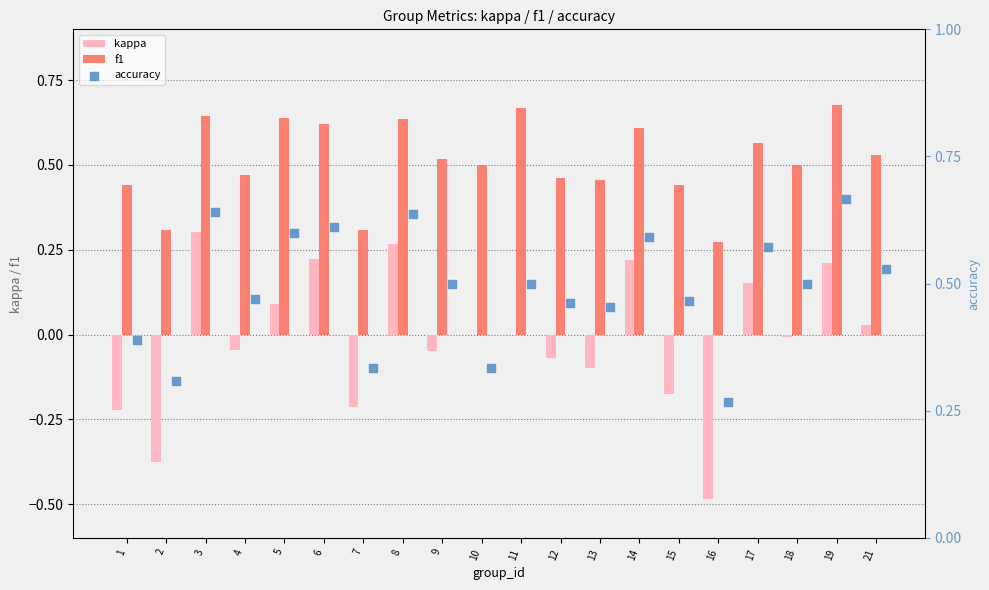

At how many categories does at least one series exceed 0?

20